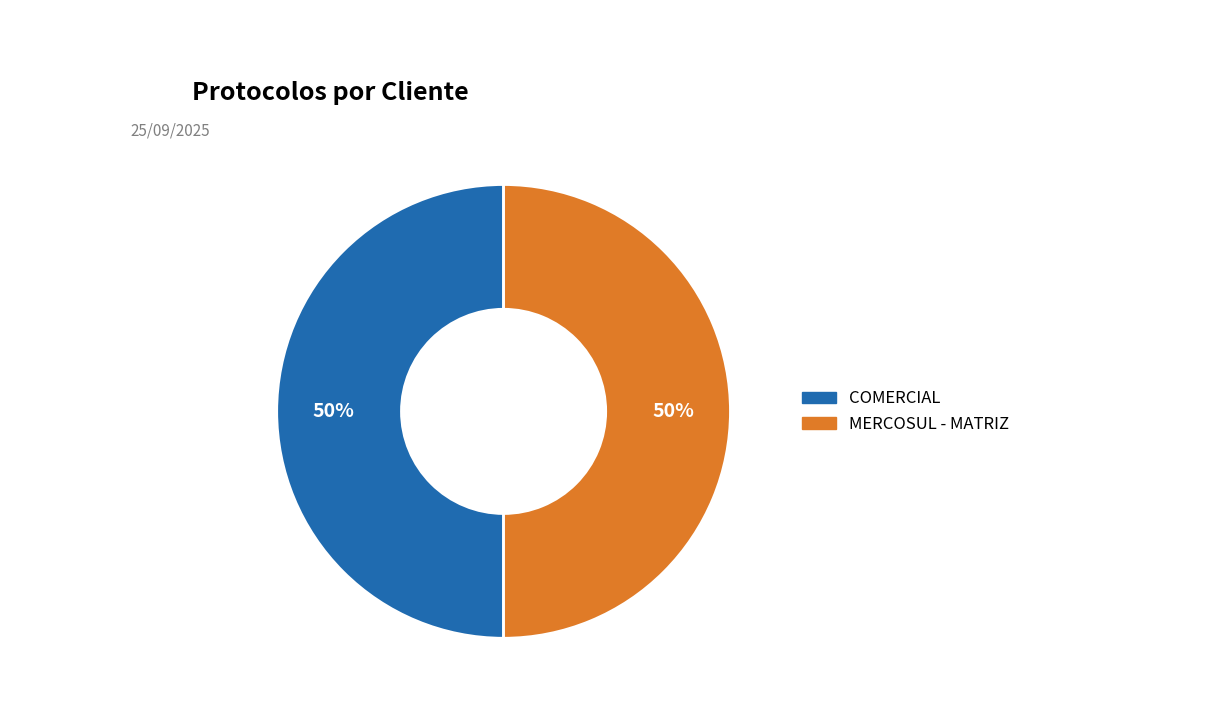

Combined, do MERCOSUL - MATRIZ and COMERCIAL account for over 50%?

Yes